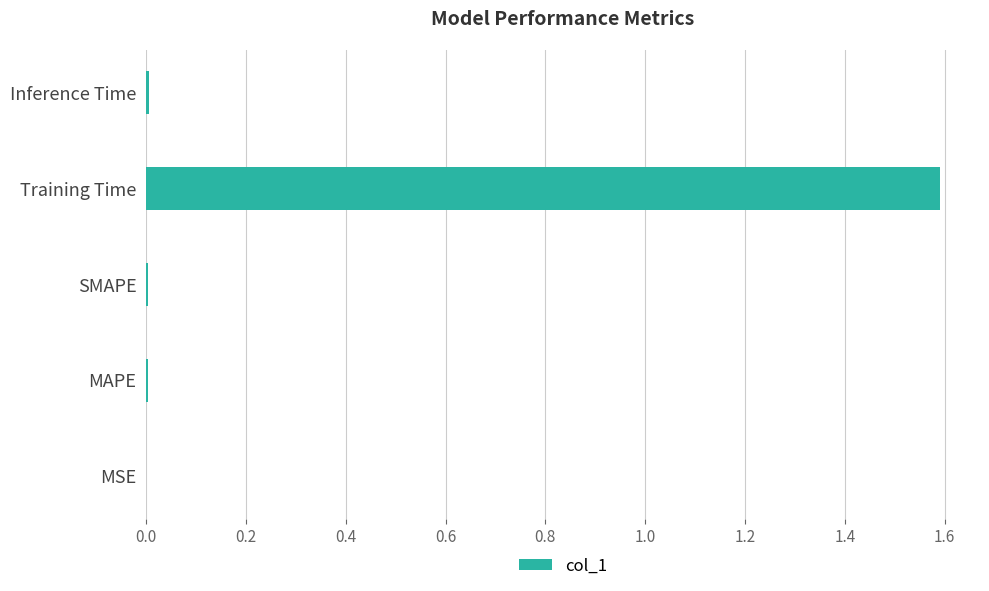

Which has a higher value, Training Time or SMAPE?

Training Time